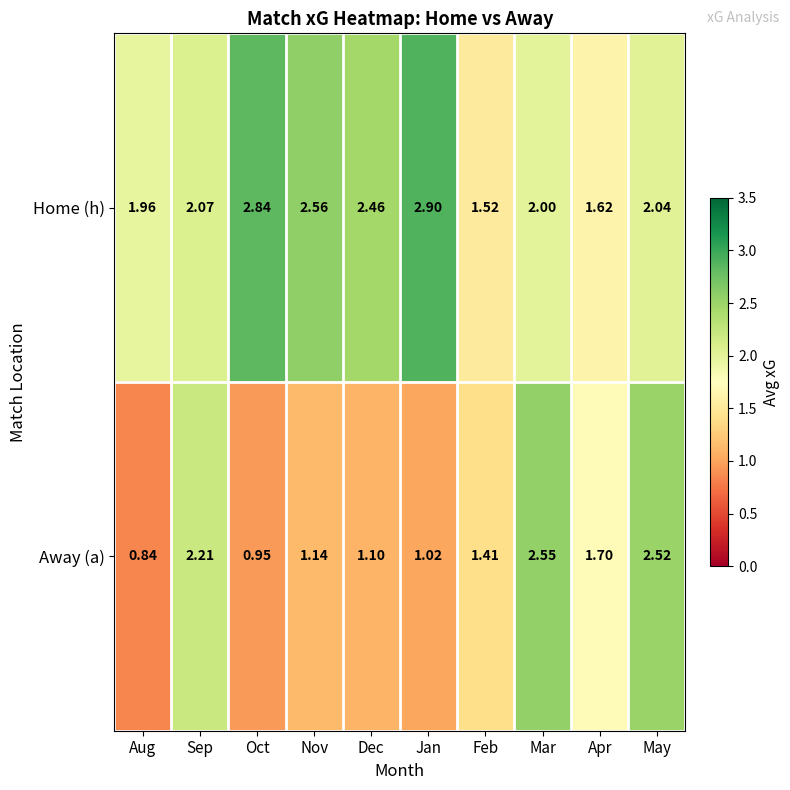

At Oct, list the series in order from smallest to largest.

Away (a), Home (h)